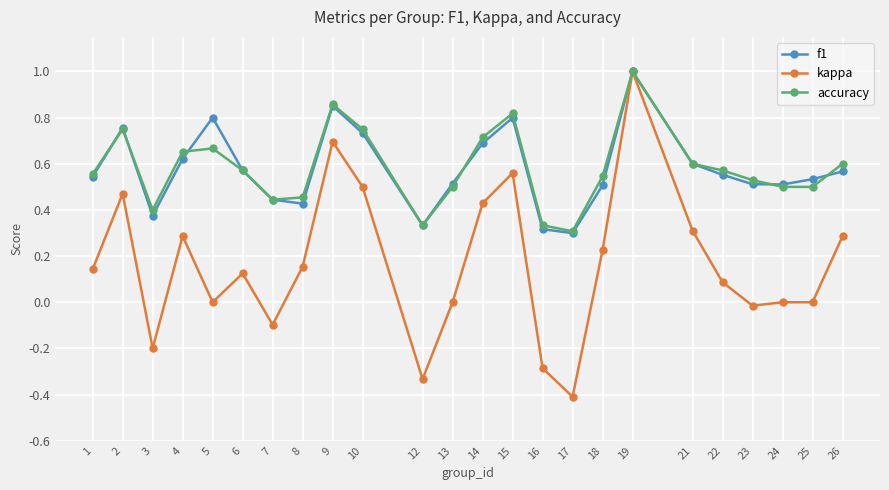

Which series has the widest spread of values?

kappa